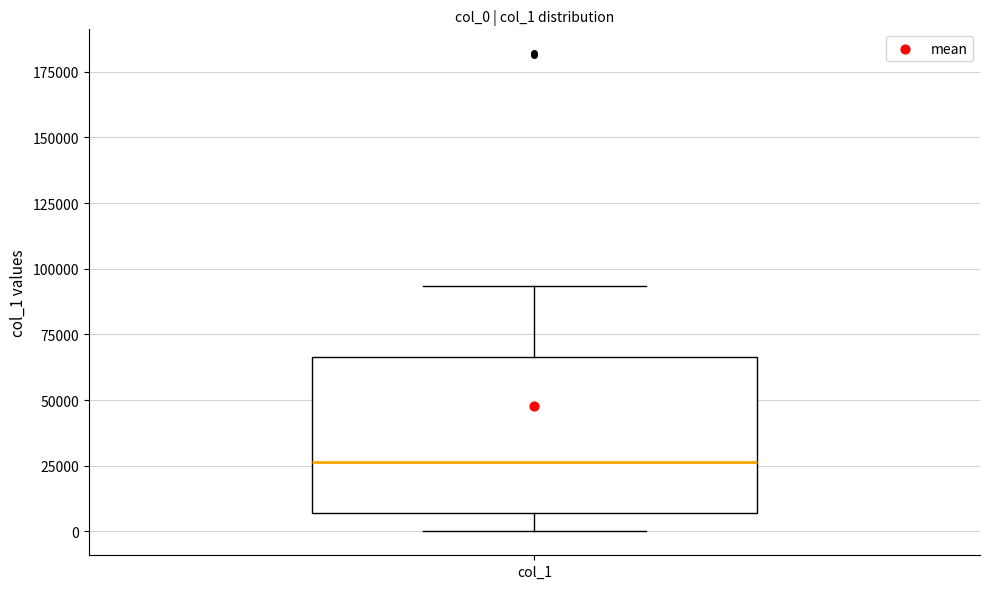

Where does the upper whisker of the box for col_1 end on the y-axis? The values are not printed on the chart, so give them approximately, as read against the axis.

95000